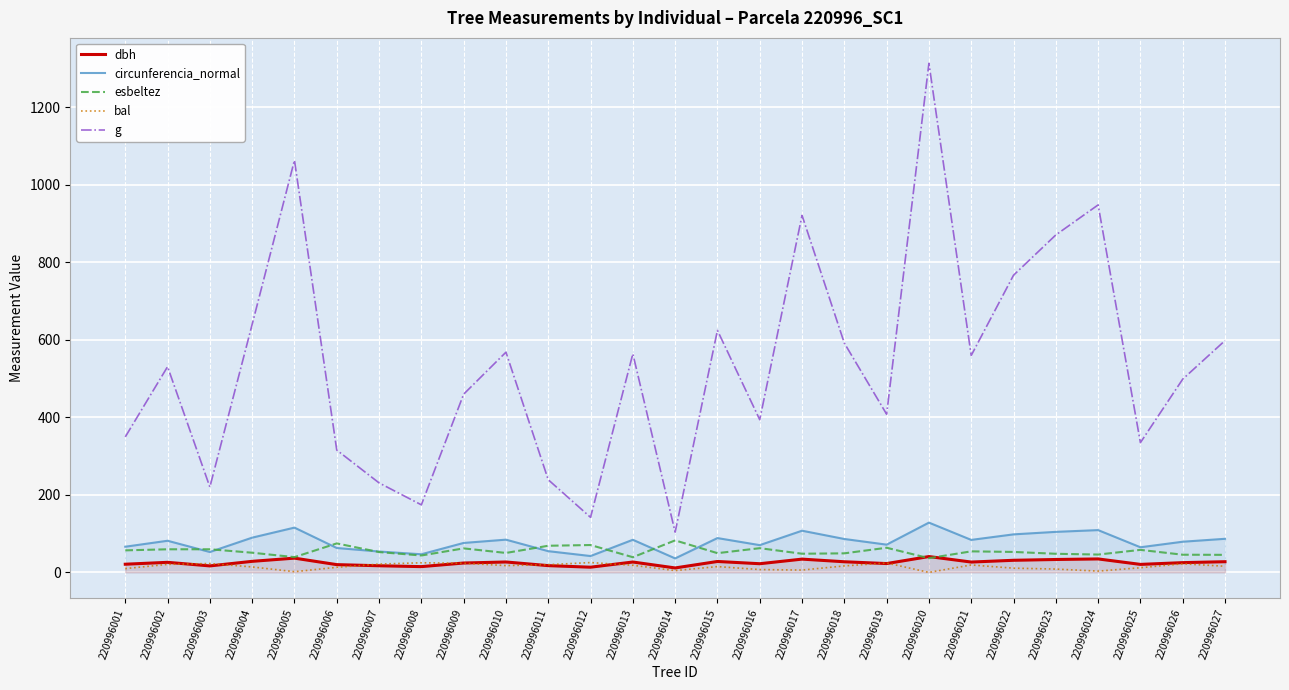

What is the total value across all series at 220996004?

823.3